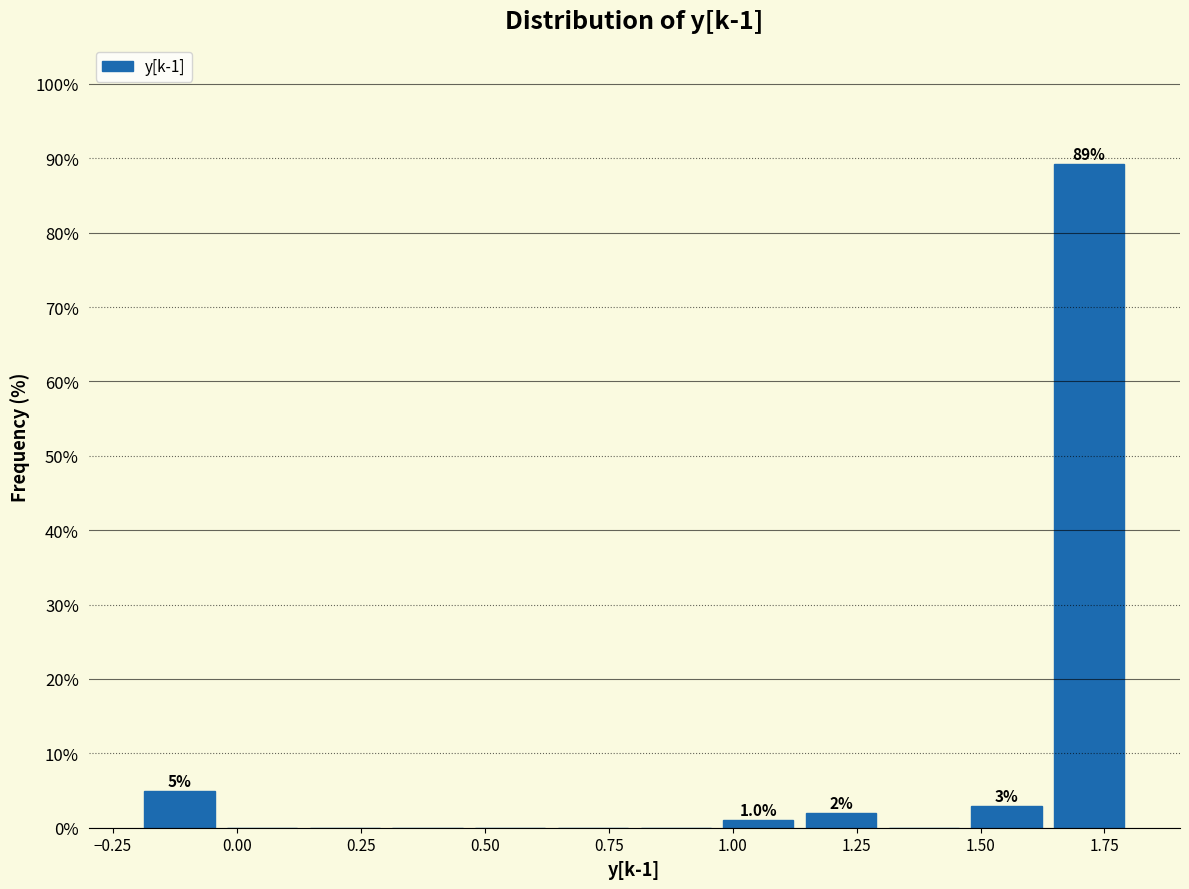

Read against the x-axis, roughly where is the centre of the tallest bar?

1.70